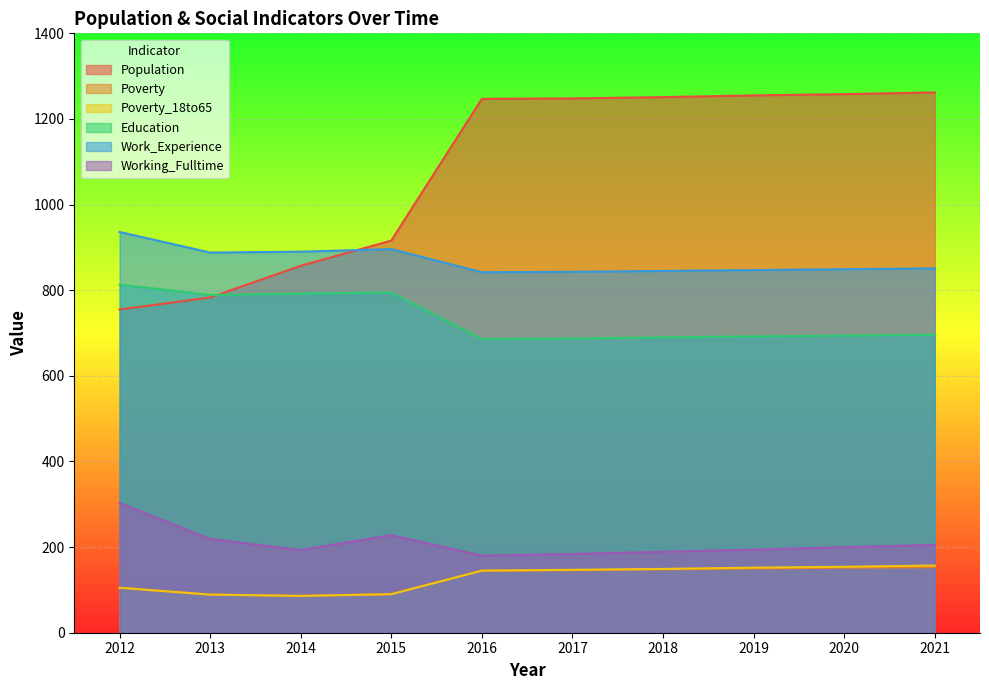

Is the value of Education at 2012 greater than the value of Poverty at 2018?

Yes